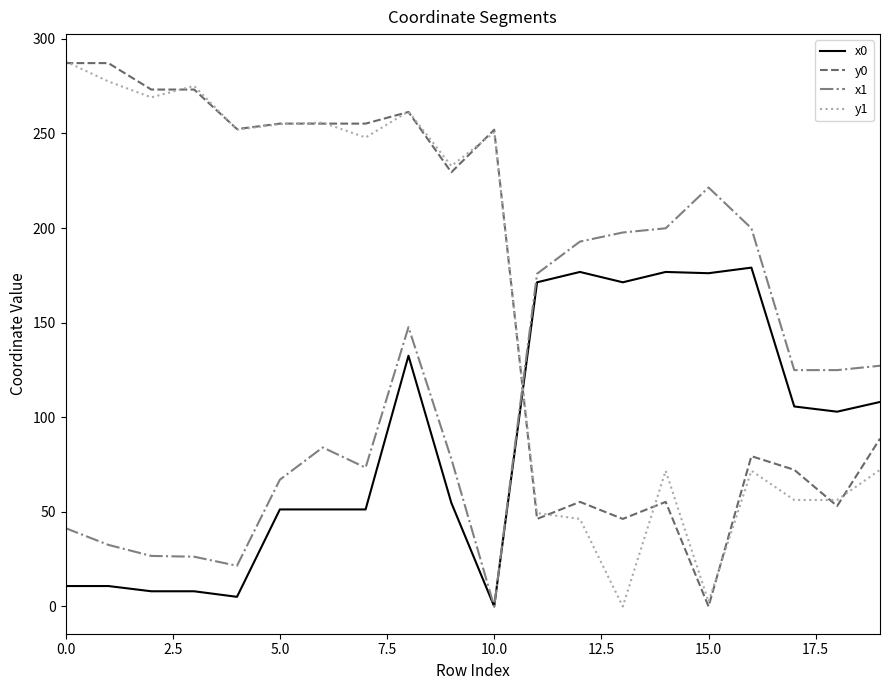

True or false: y1 and x0 cross at least once.

True